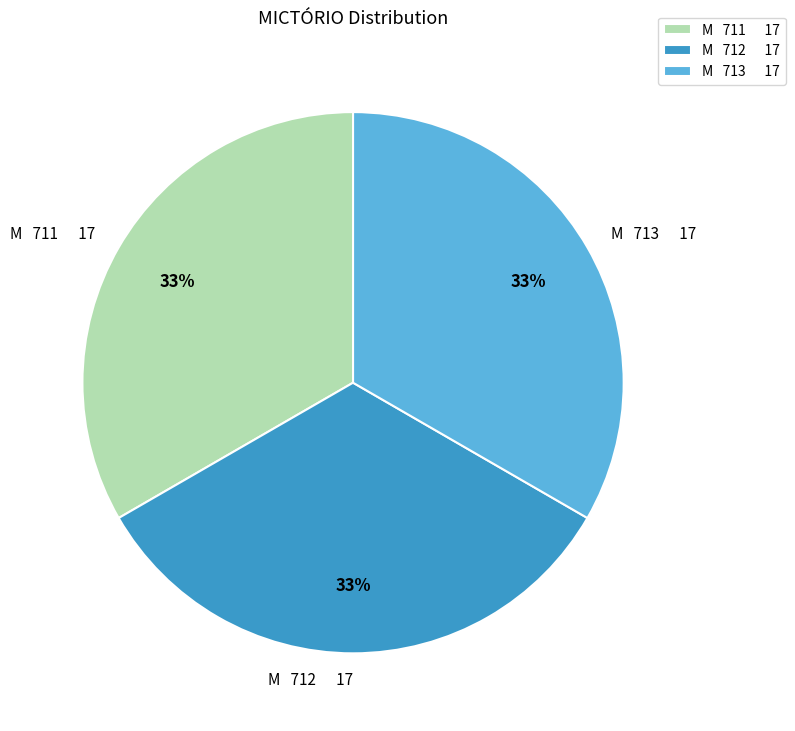

Does M 713 17 account for over 50% of the chart?

No